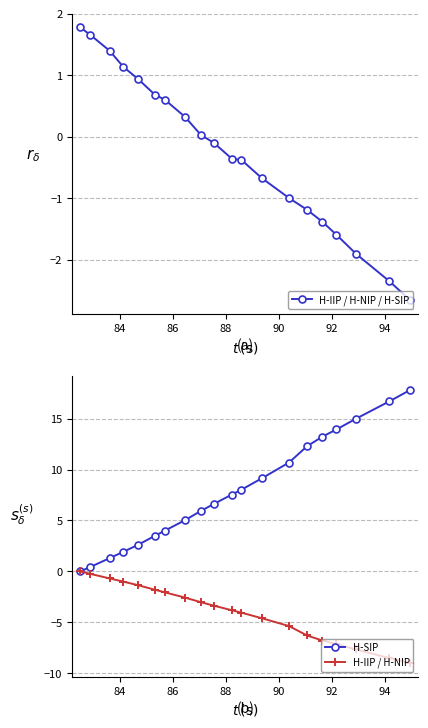

Does the chart display data point markers on the line(s)?

Yes